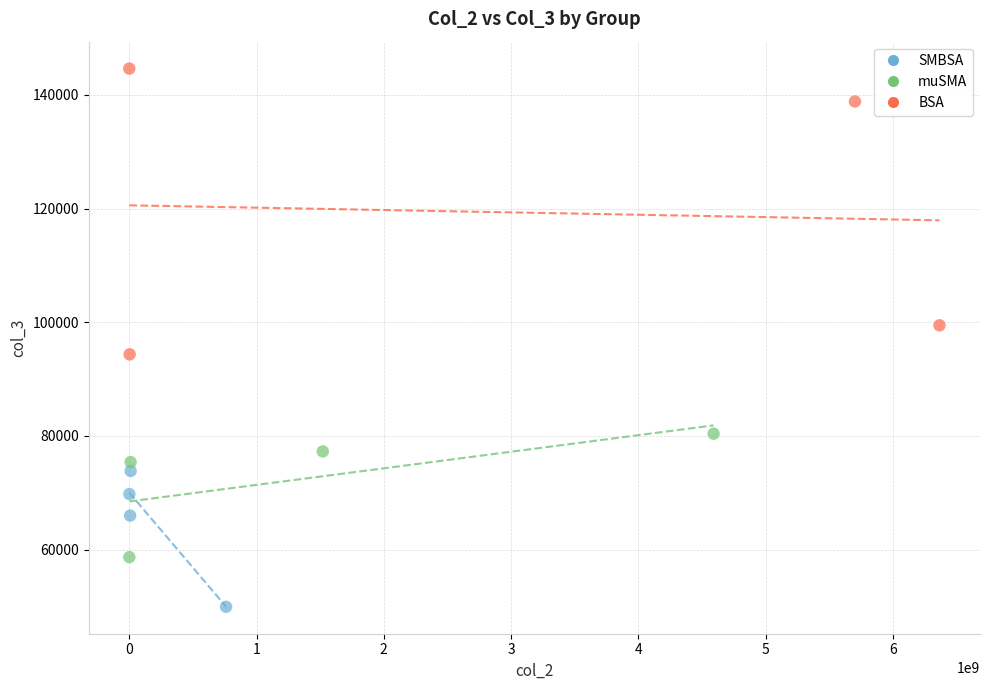

Which series reaches the maximum Y coordinate?

BSA